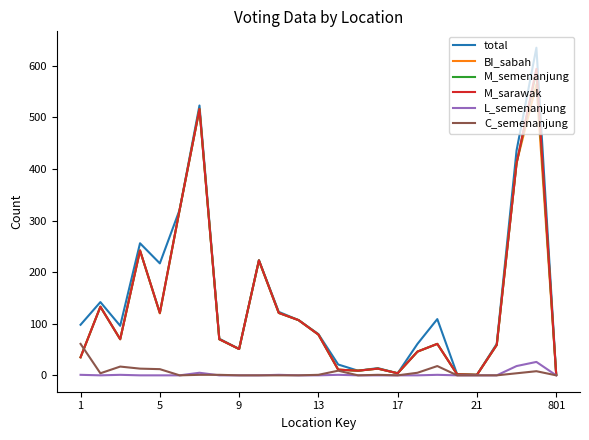

What is the highest value of the M_semenanjung series?

589